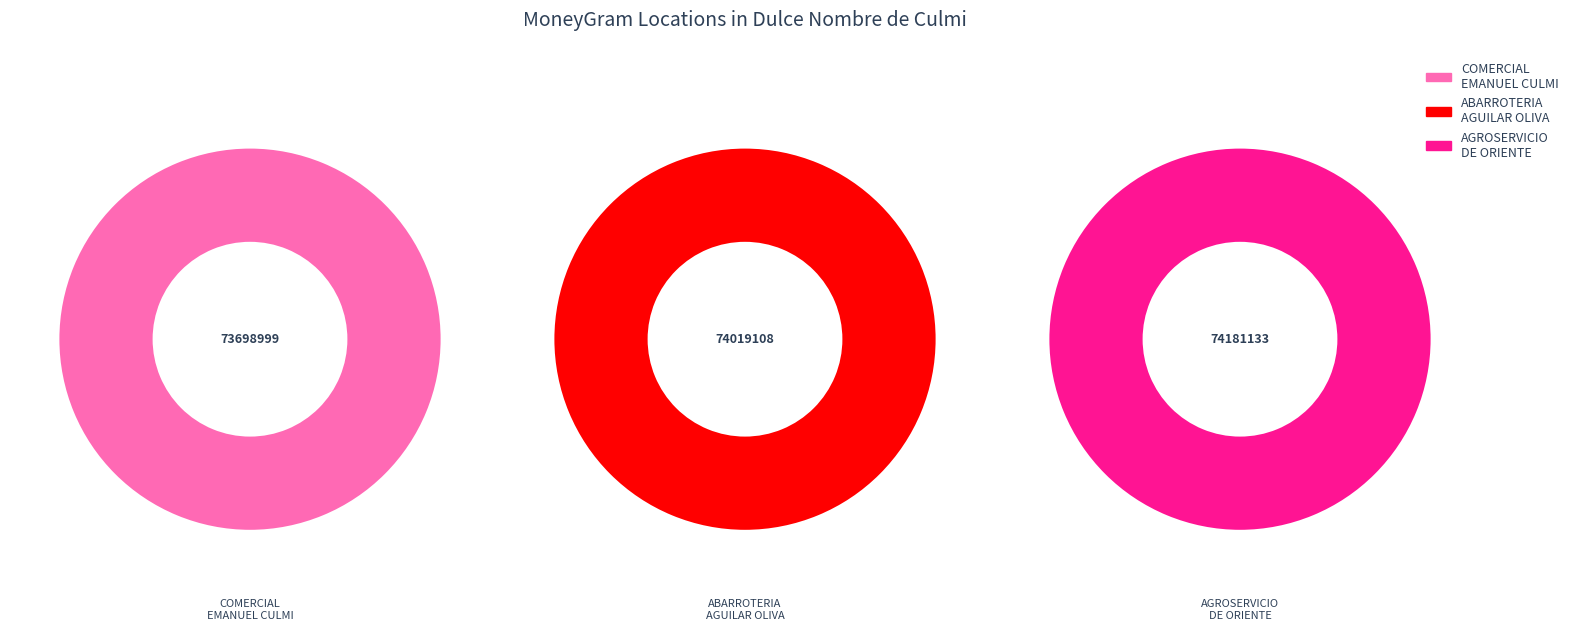

How many slices are in this pie chart?

3